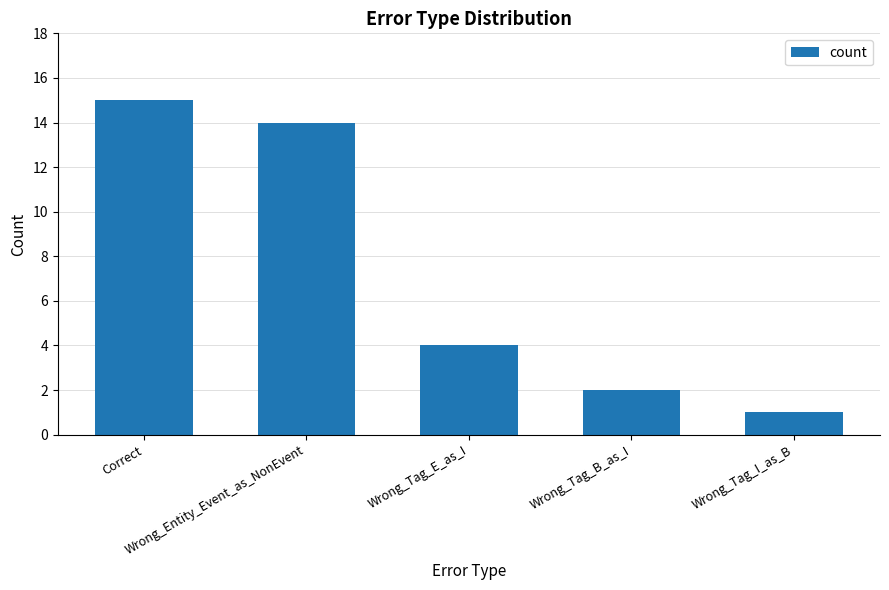

Which has a higher value, Wrong_Tag_E_as_I or Correct?

Correct